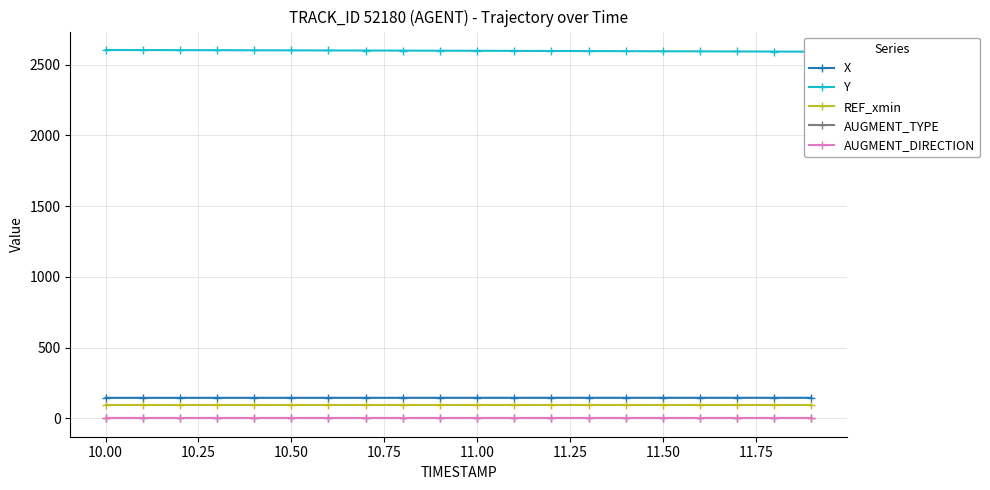

Is the value of X at 11.75 greater than the value of AUGMENT_TYPE at 12.00?

Yes